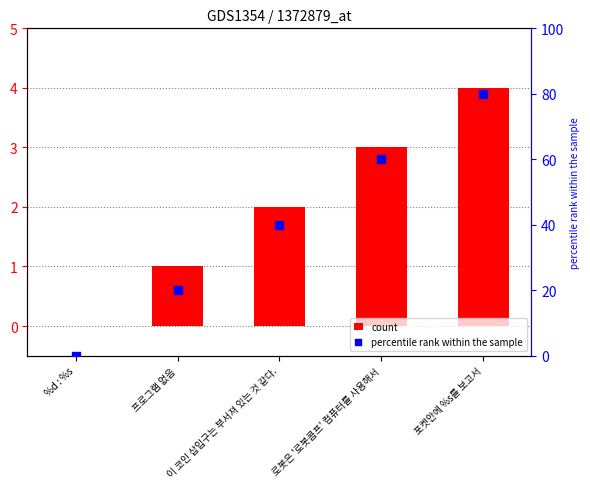

Which series has the widest spread of Y values?

percentile rank within the sample